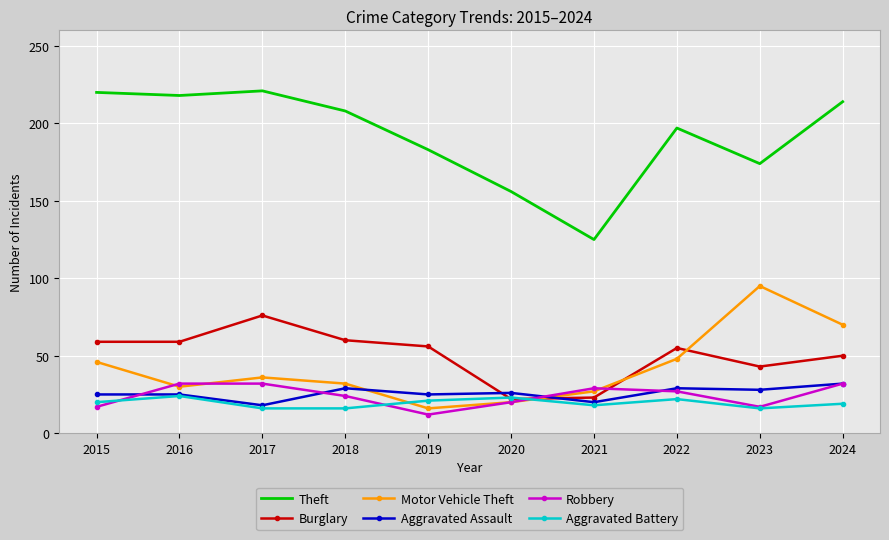

True or false: Theft has more than 1 interior local peaks.

True